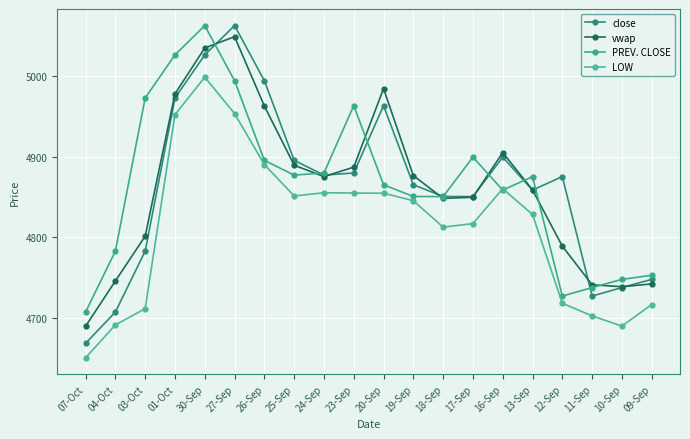

Is this an area chart (filled region under the line)?

No